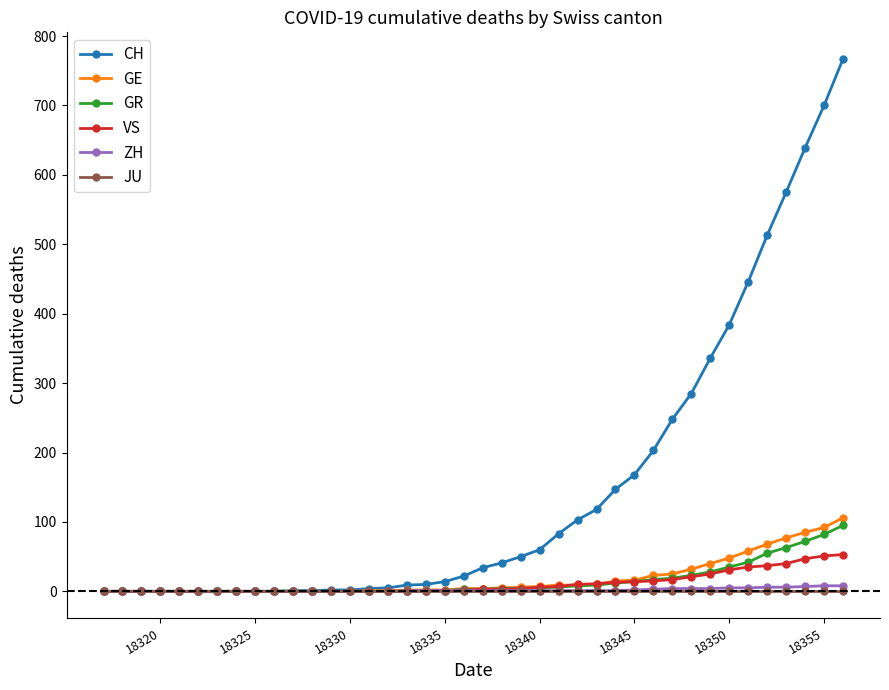

What are all the series names shown in the legend?

CH, GE, GR, VS, ZH, JU